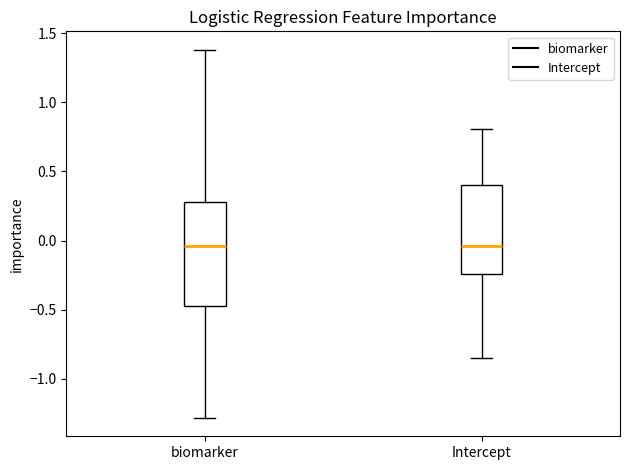

Reading left to right, transcribe this box plot: for each box, give where its median line is, the range the box spans, and where its two whiskers end, as read against the y-axis. The values are not printed on the chart, so give them approximately, as read against the axis.

biomarker: median -0.05, box -0.45 to 0.30, whiskers -1.30 to 1.40
Intercept: median -0.05, box -0.25 to 0.40, whiskers -0.85 to 0.80